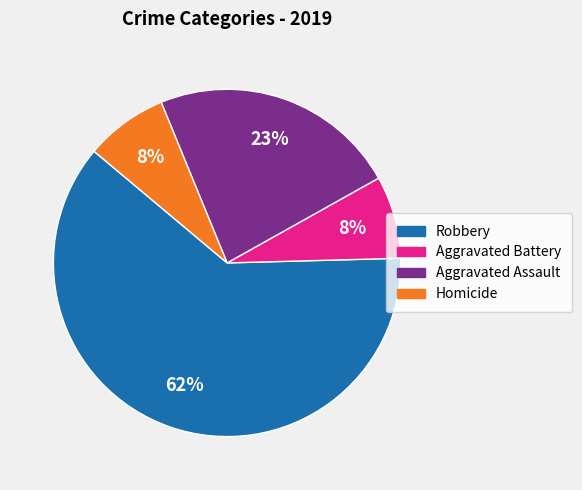

Does any single category account for the majority?

Yes